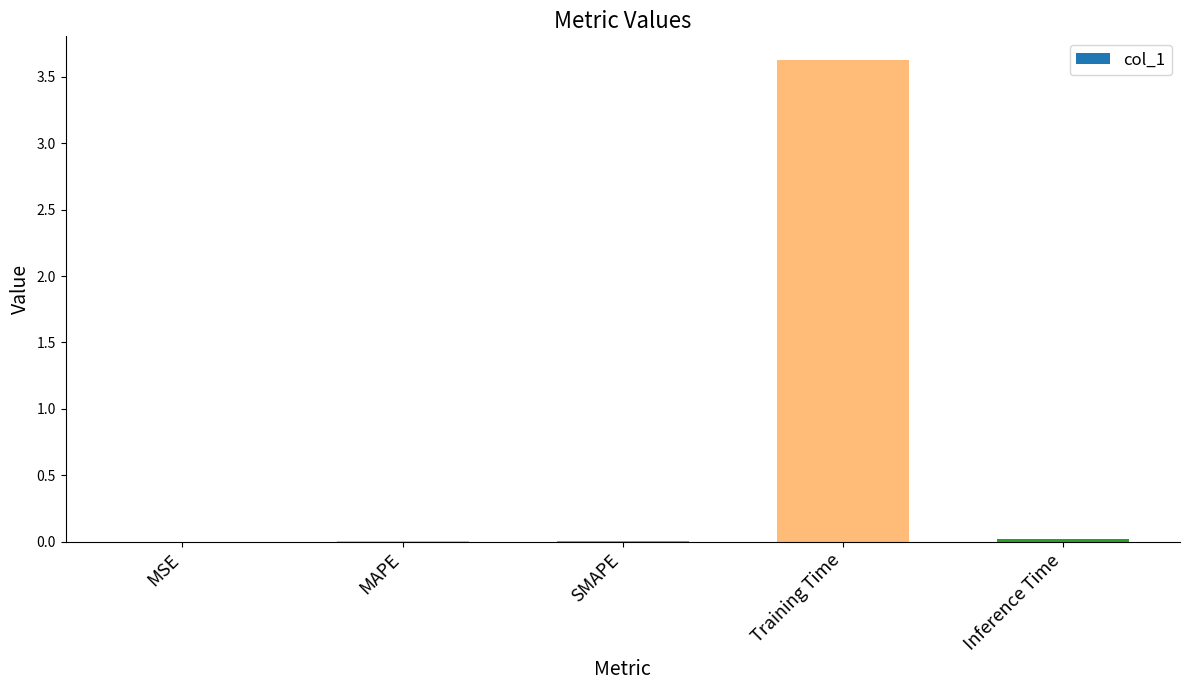

What is the greatest value displayed?

3.6